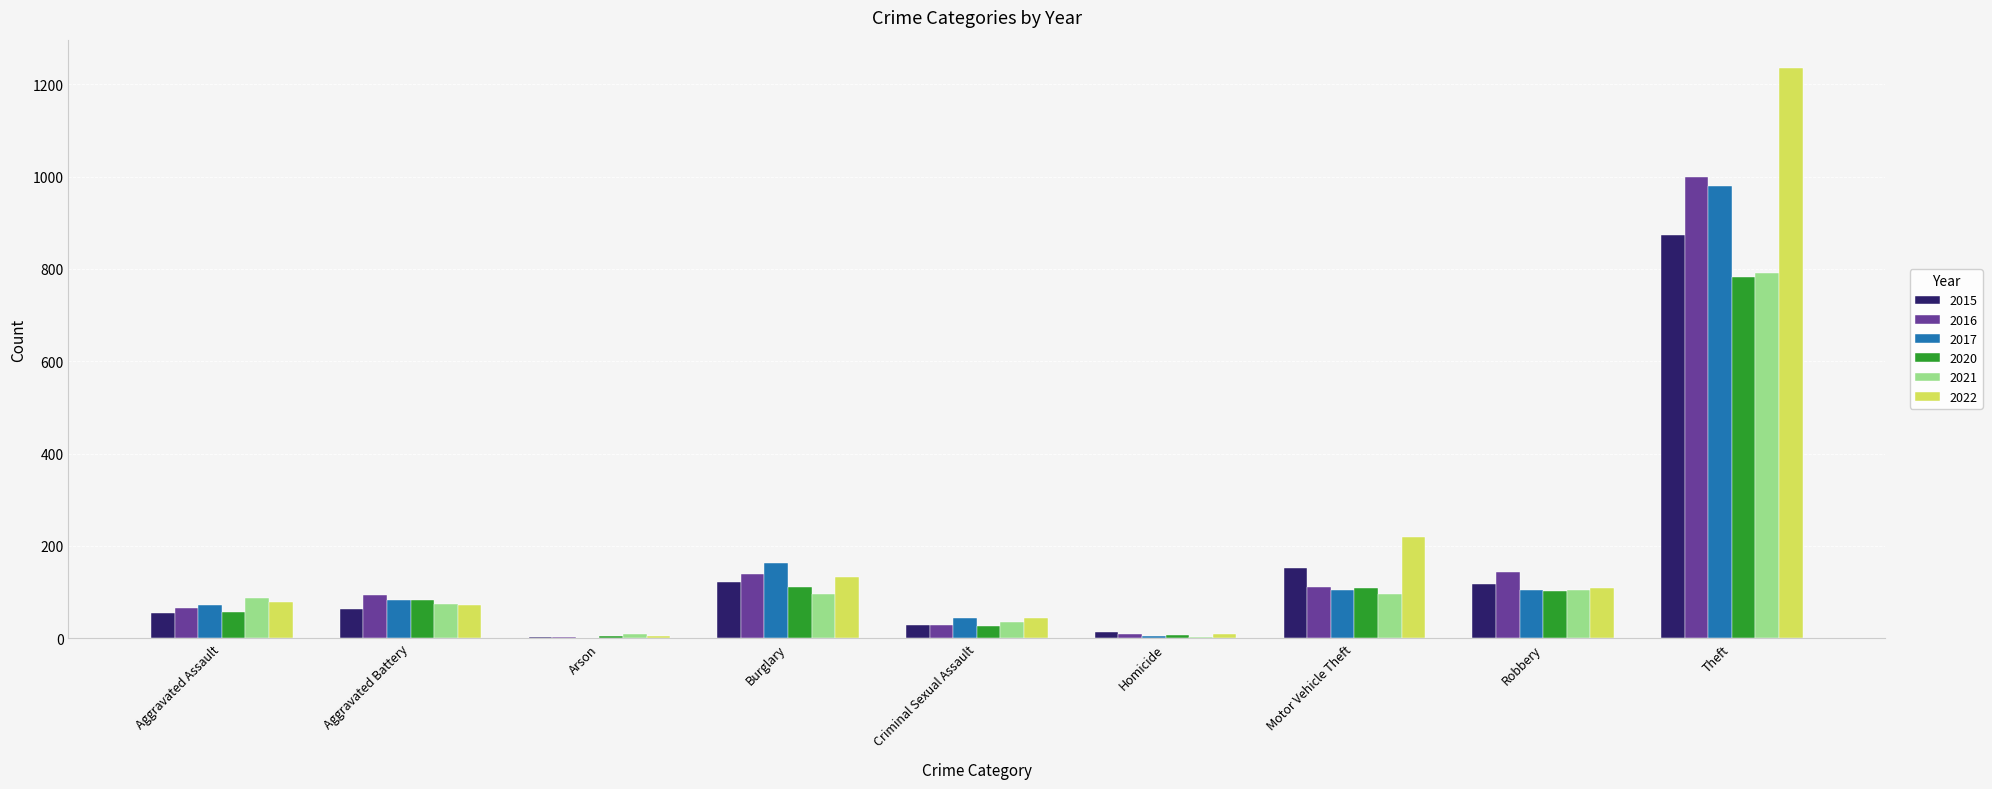

Which category has the highest value in the 2015 series?

Theft